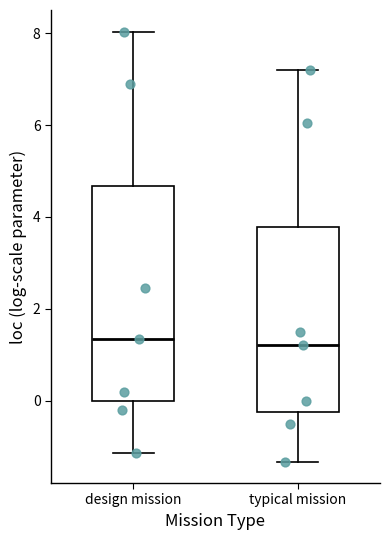

Which box is the tallest, from its lower edge to its upper edge?

design mission